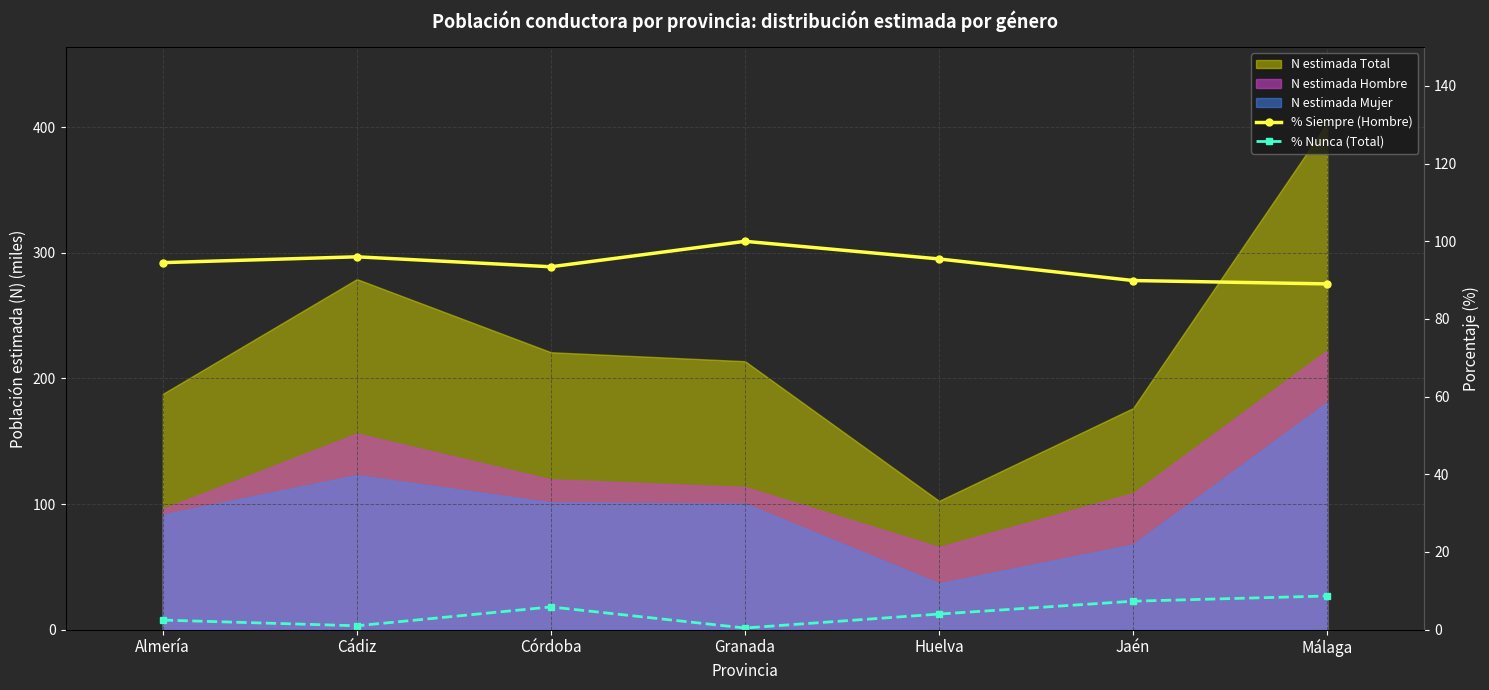

True or false: % Nunca (Total) has more than 2 interior local peaks.

False